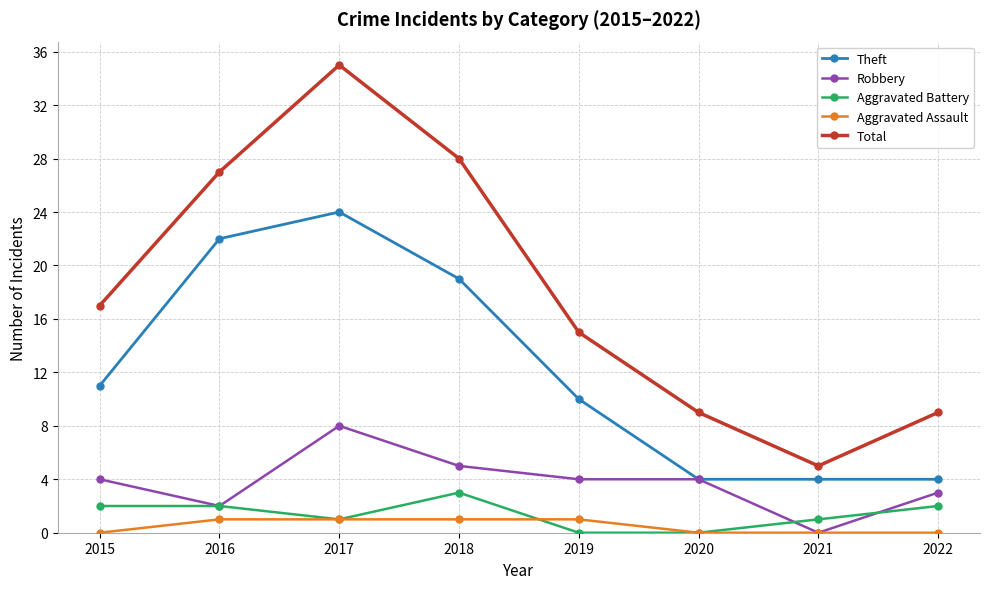

Between 2017 and 2019, which series saw the biggest shift?

Total